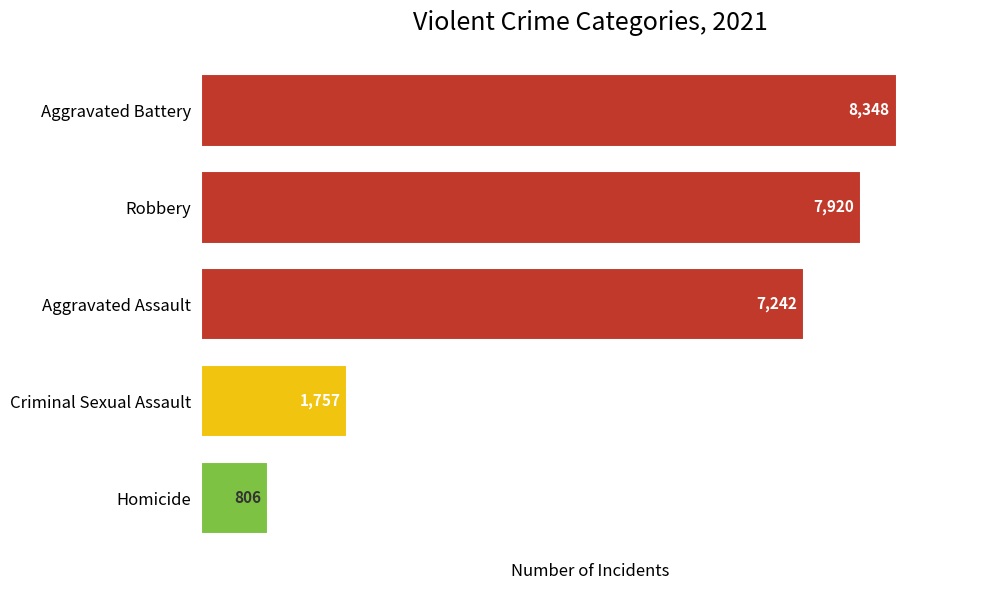

Which category has the lowest value across all series?

Homicide